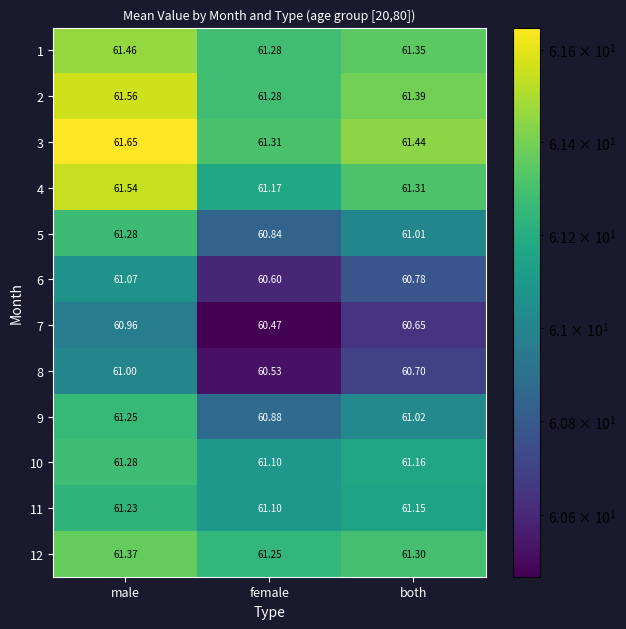

At which category does the chart reach its minimum across all series?

female